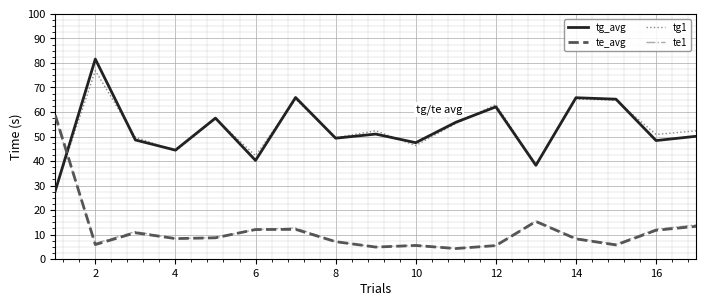

What is the minimum value for tg_avg?

27.8